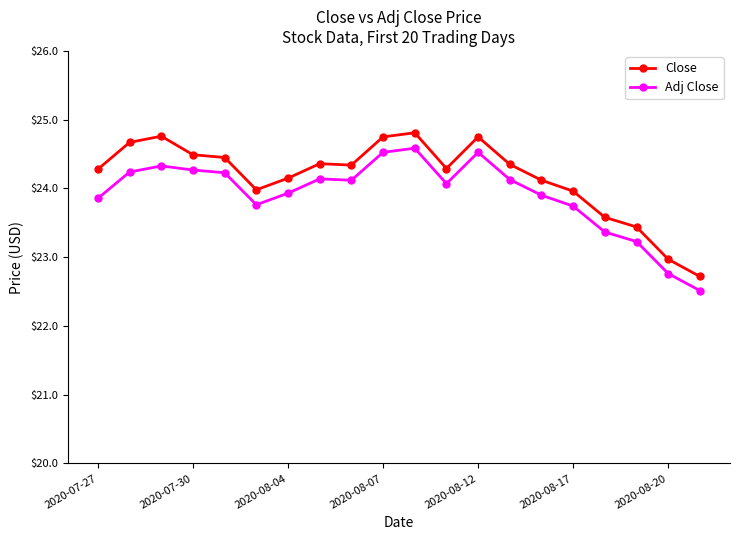

What is the difference between the maximum and minimum values in the Adj Close series?

2.1